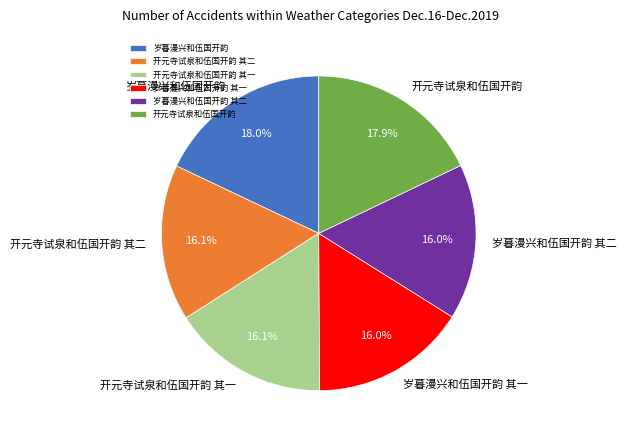

To the nearest percent, what percentage of the pie is 开元寺试泉和伍国开韵 其二?

16%